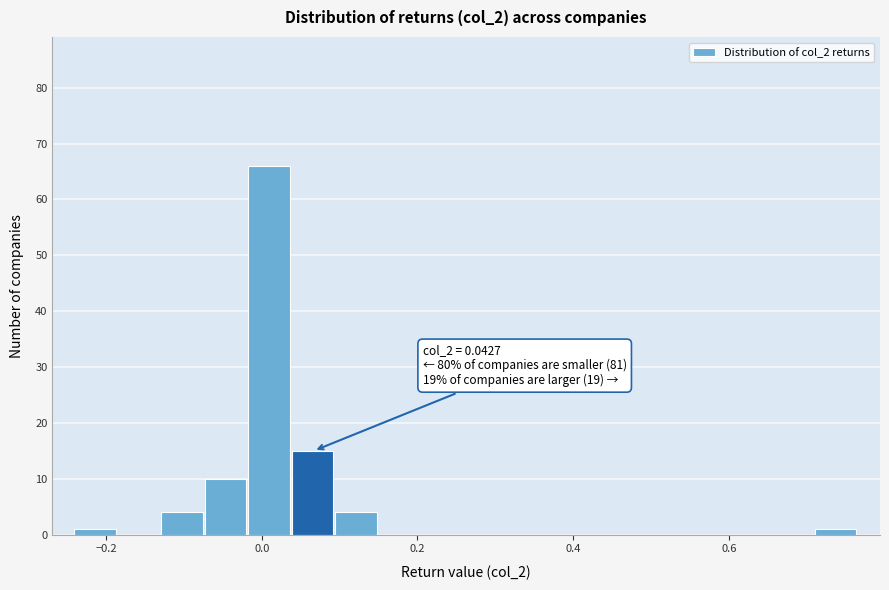

Around what value on the x-axis is the tallest bar? Give the approximate position of its centre, as read against the axis.

0.00